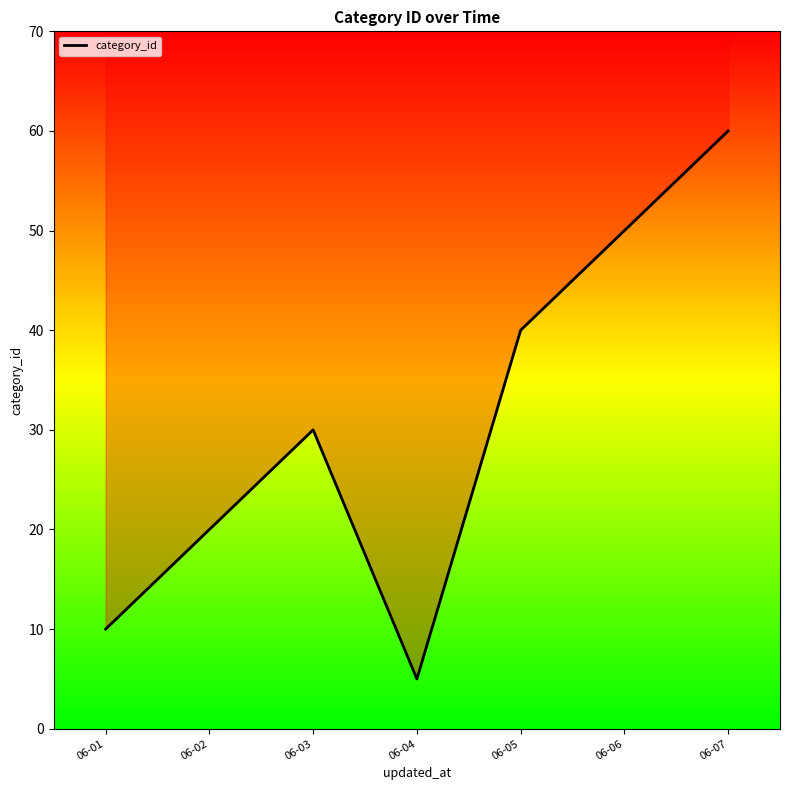

The value at 06-05 is 40. True or false?

True